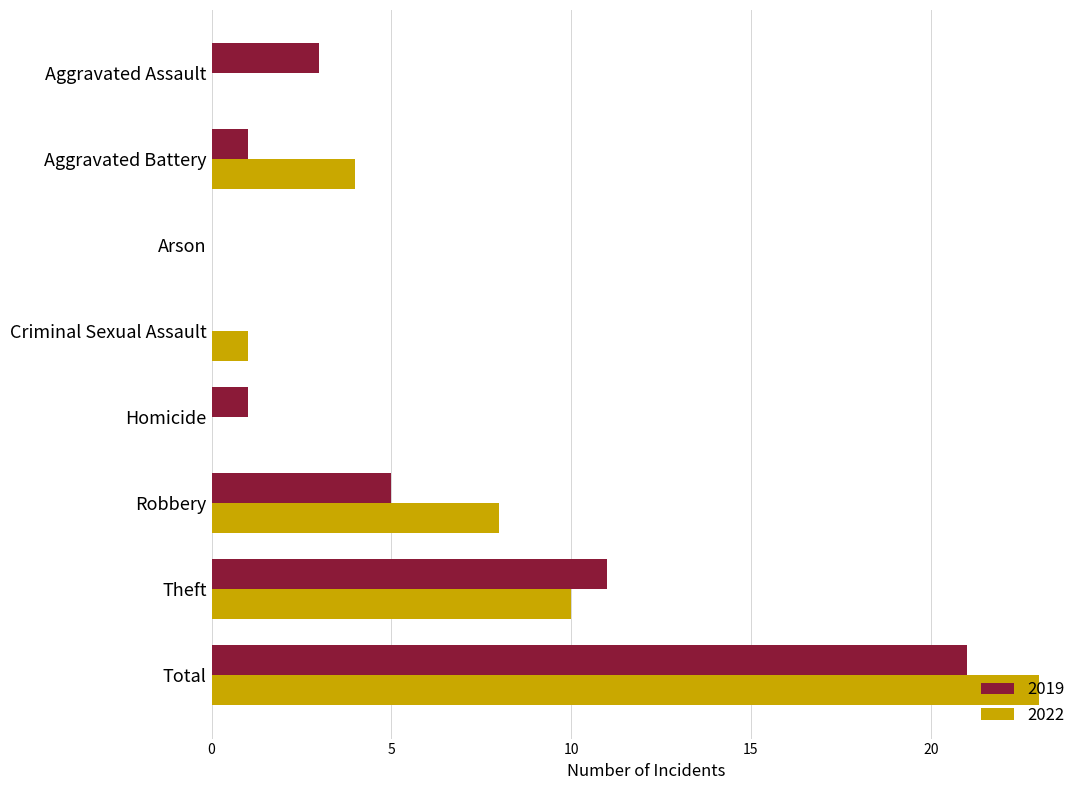

What is the total value across all series at Aggravated Battery?

5